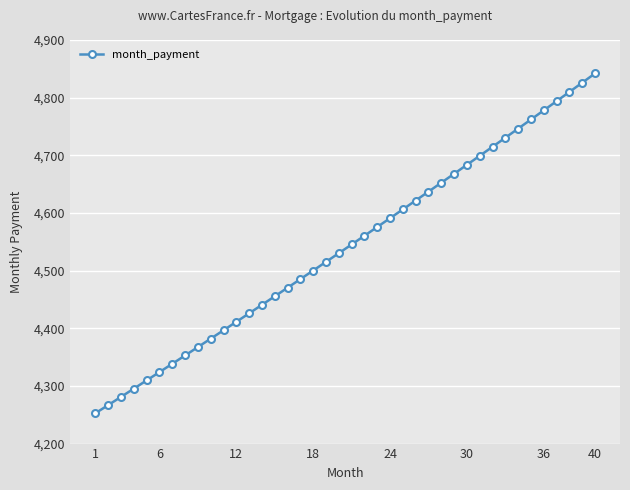

What is the minimum value shown in the chart?

4252.7